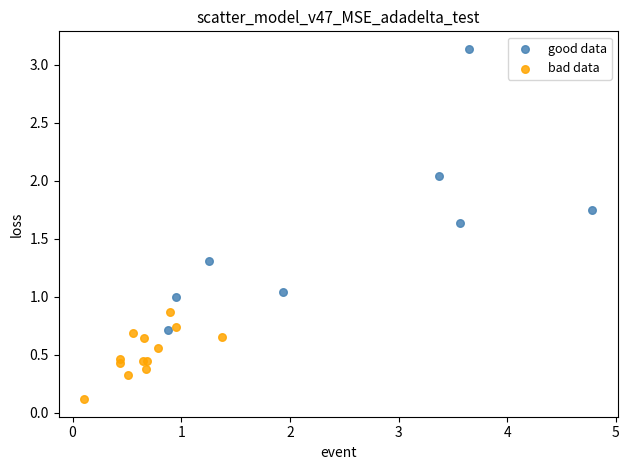

Which series contains the highest Y value?

good data